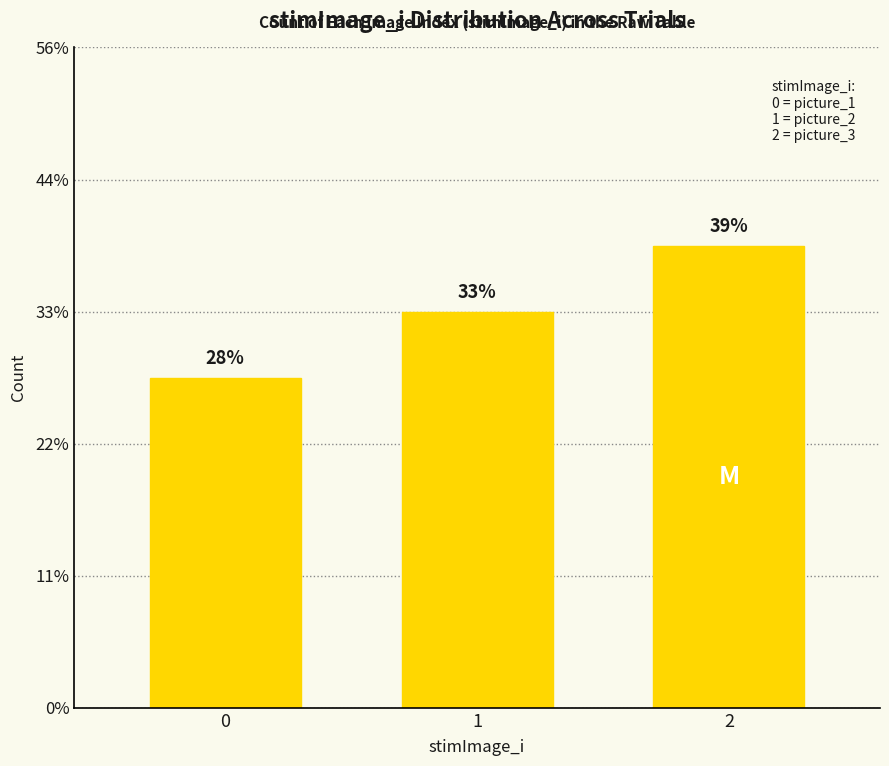

At which label does the data first exceed 6?

2